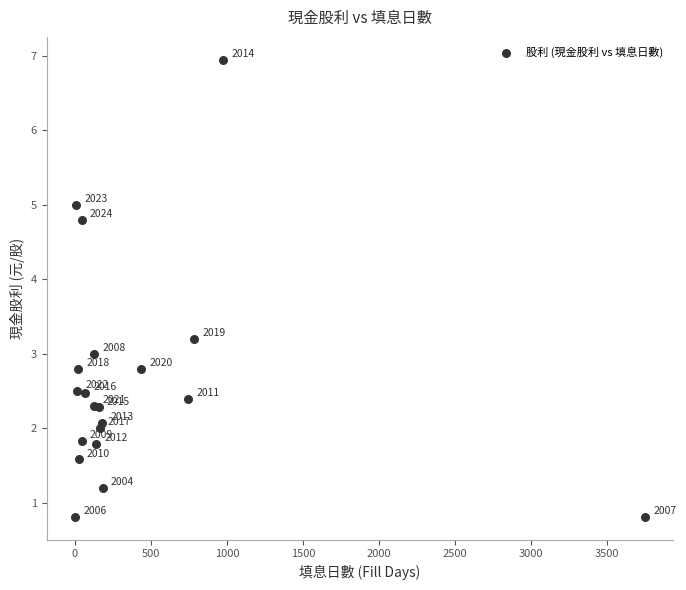

What Y value in the scatter plot is closest to 3?

3.0